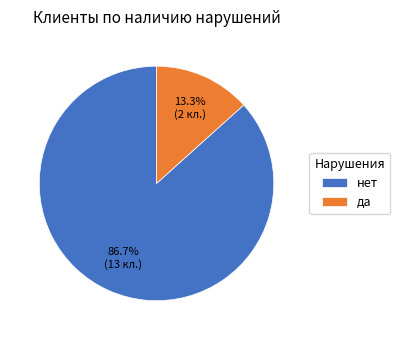

Between да and нет, which is larger?

нет